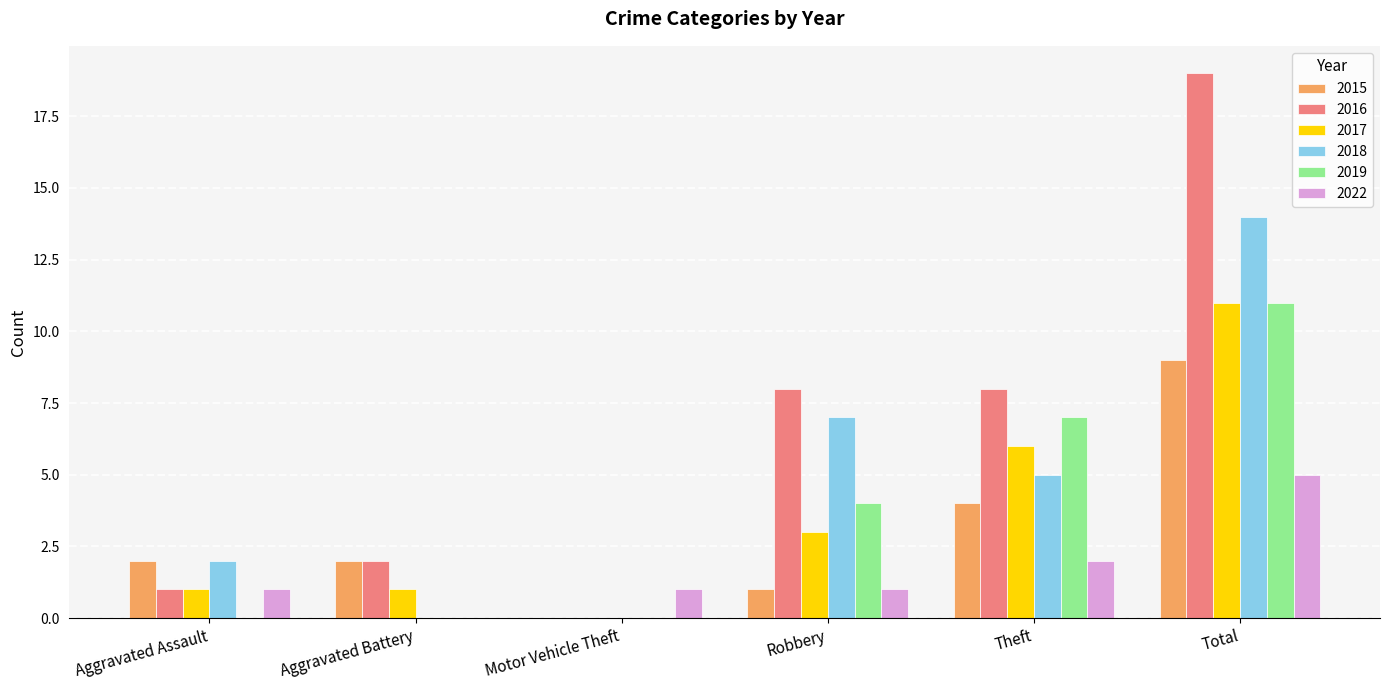

What value does the 2017 series have at Robbery?

3